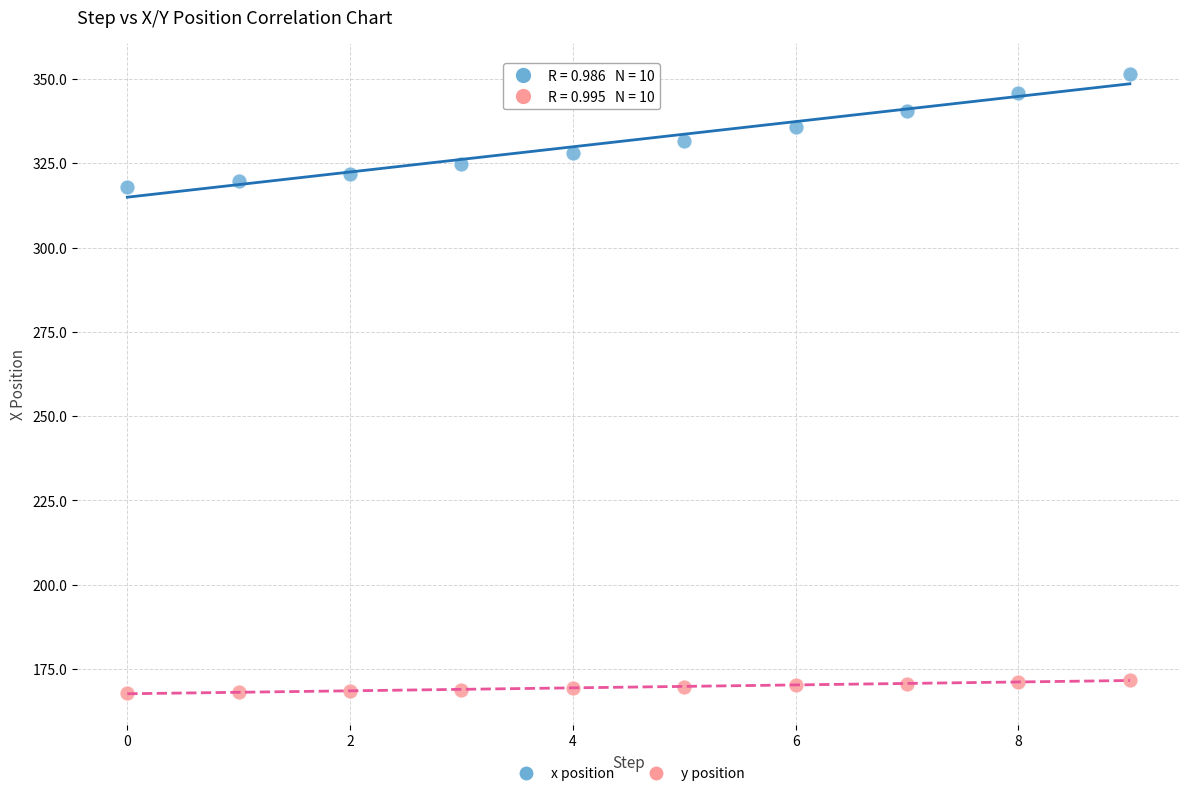

Which series has the largest Y range (max minus min)?

x position